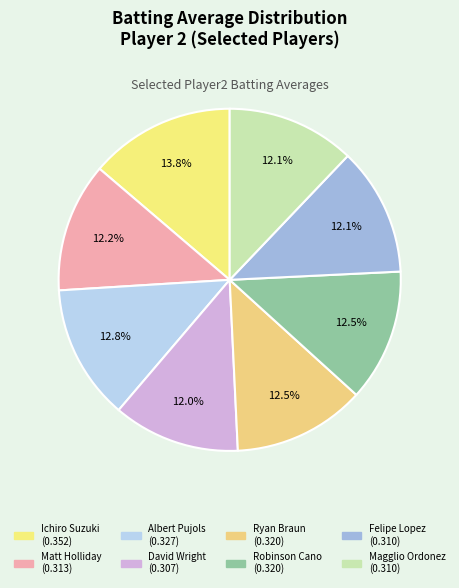

Do David Wright and Ichiro Suzuki together represent more than half of the pie?

No